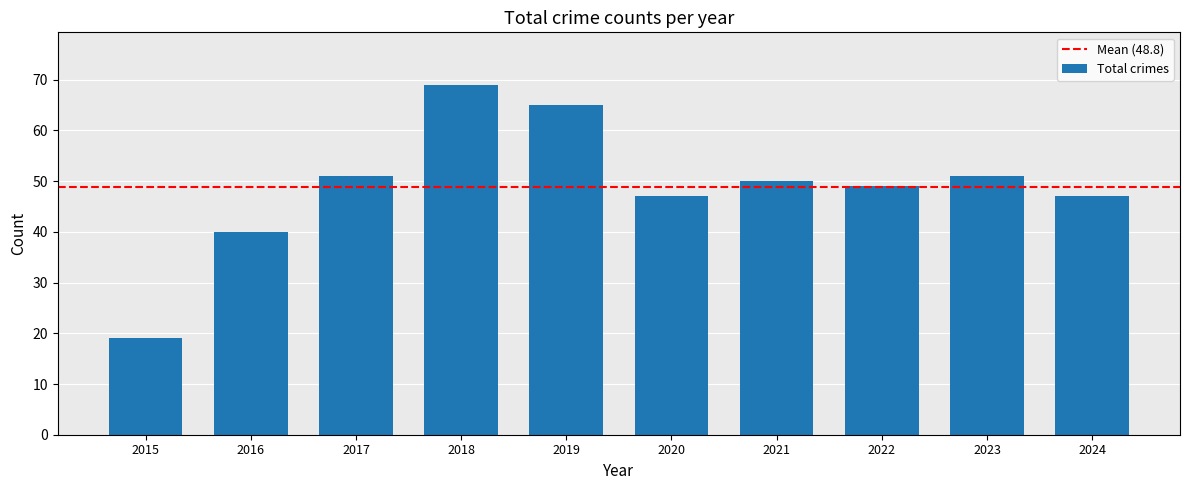

What is the sum of all values?

488